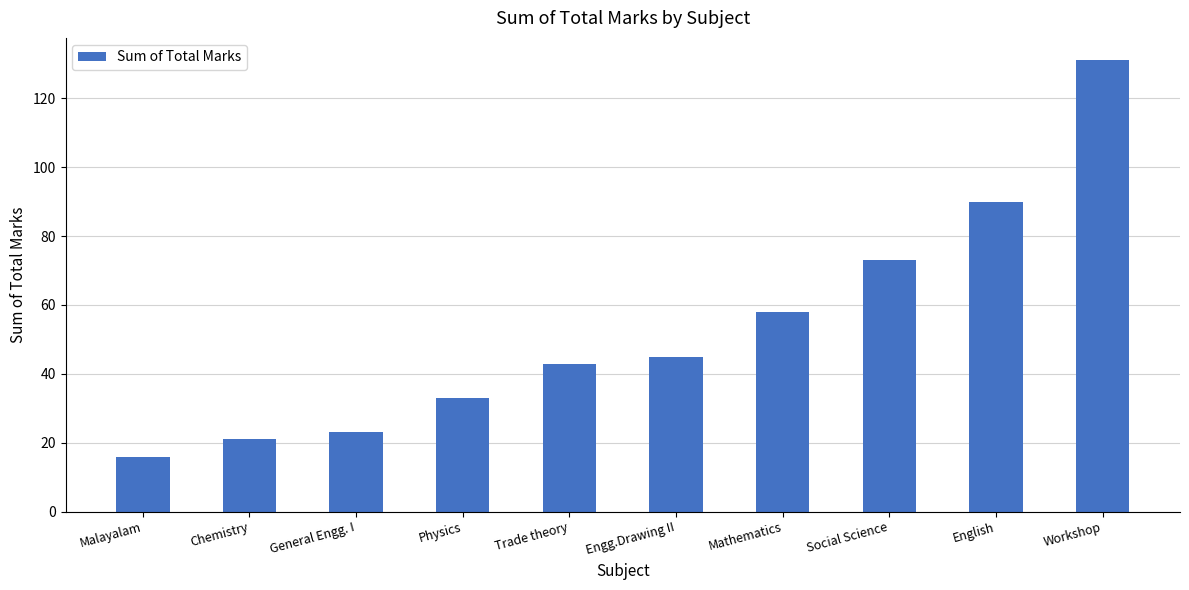

Does the chart contain any negative values?

No